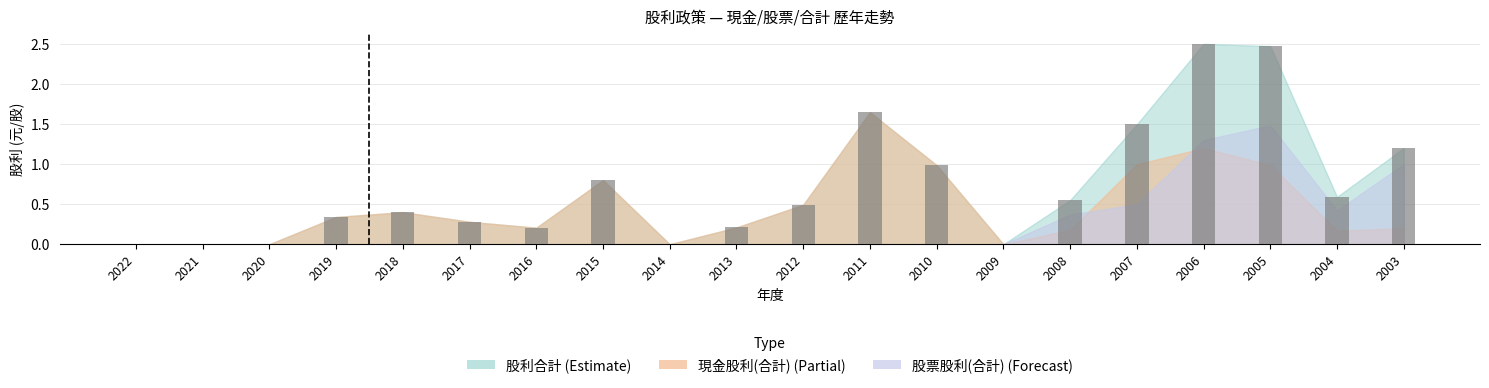

Which label corresponds to the largest value in the chart?

2006